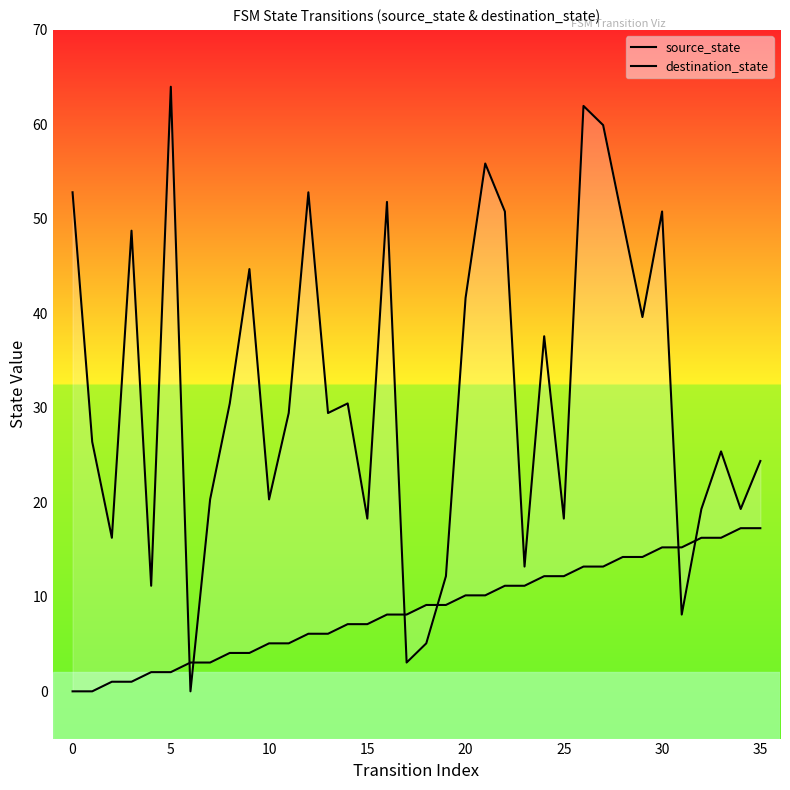

At which category is the sum across all series the highest?

26